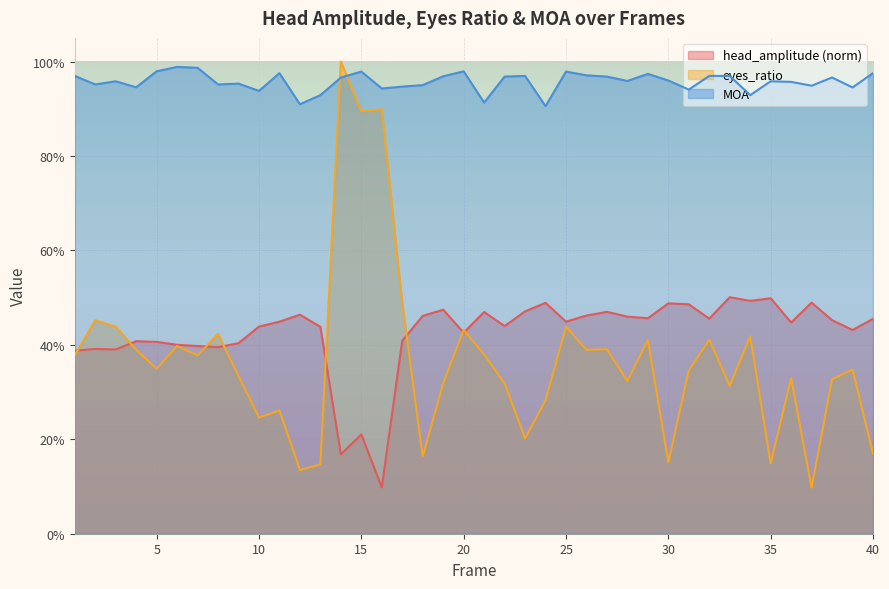

At which label is eyes_ratio closest to 0?

37